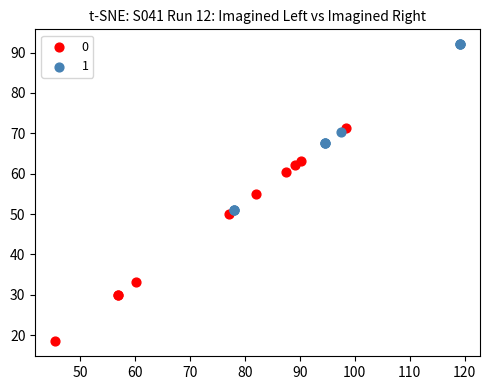

What are all the series names shown in the legend?

0, 1